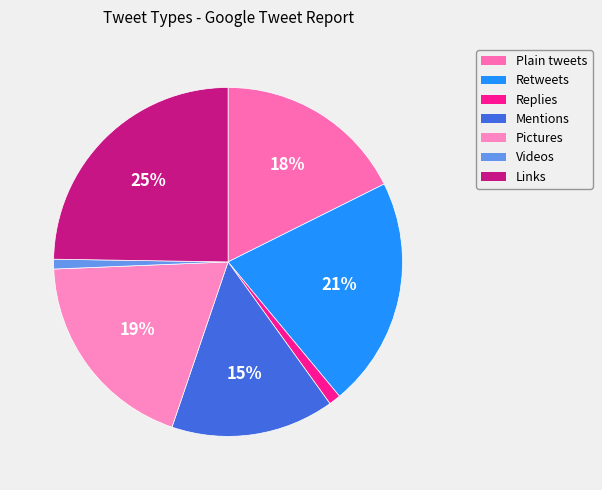

True or false: Links accounts for 34% of the total.

False